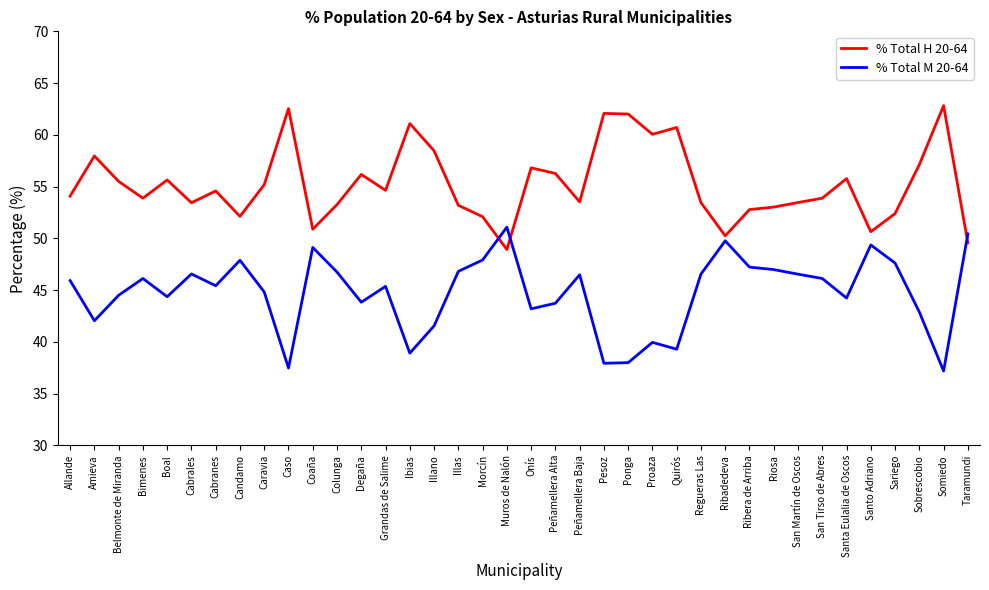

What position from the right is Amieva?

37